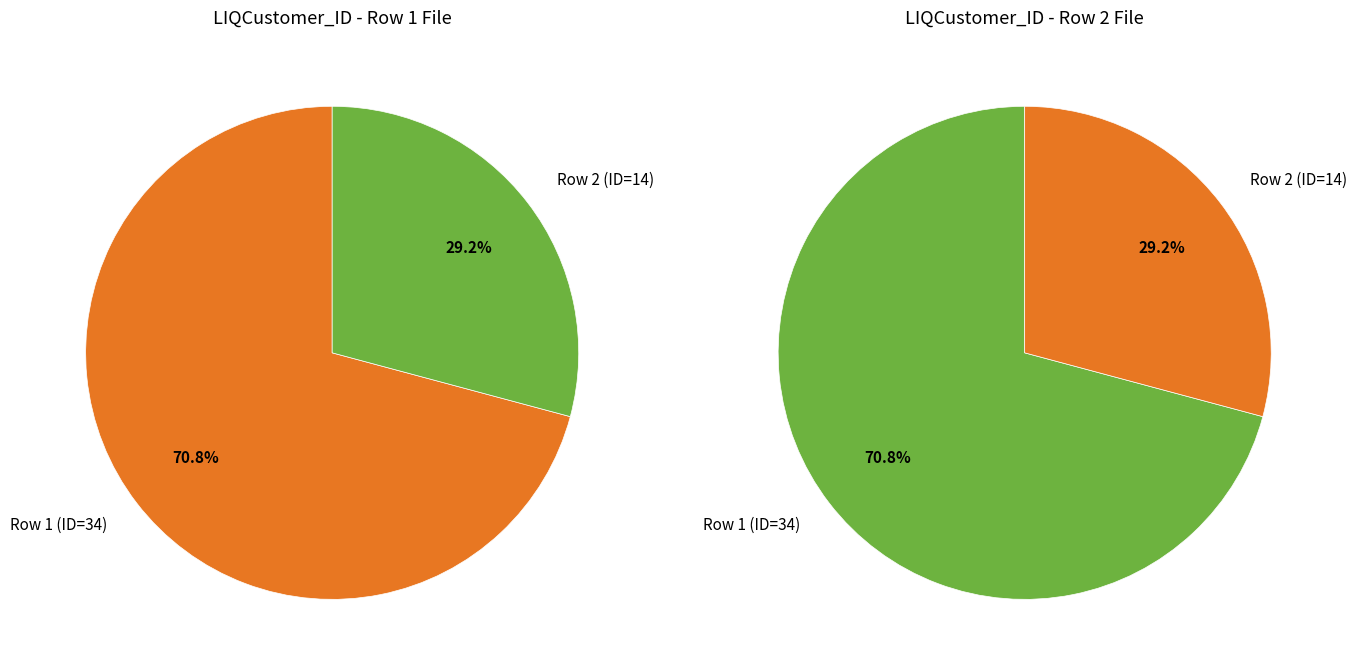

Which category accounts for the majority?

Row 1 (ID=34)